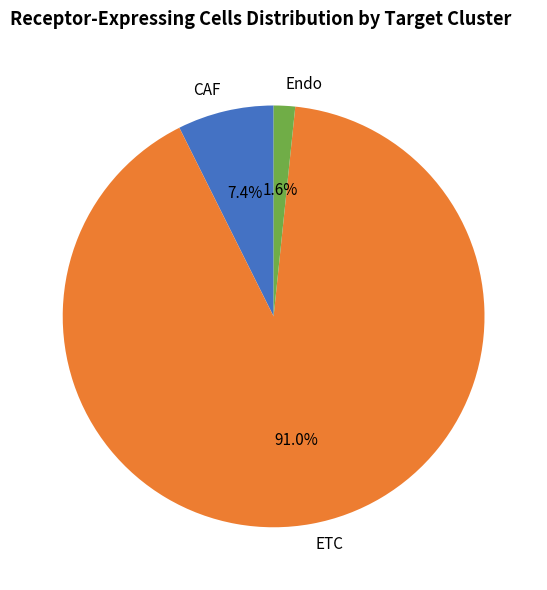

The Endo slice represents 2% of the pie. True or false?

True